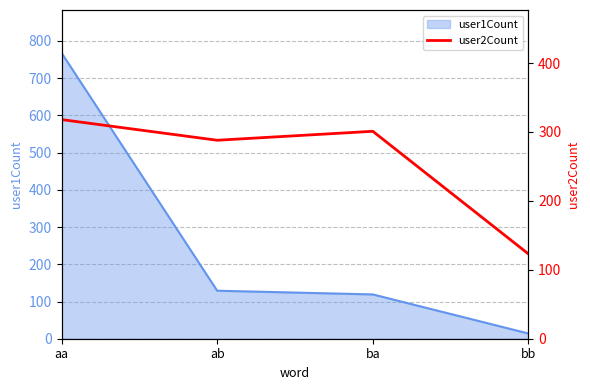

The value at ba is 301. True or false?

True